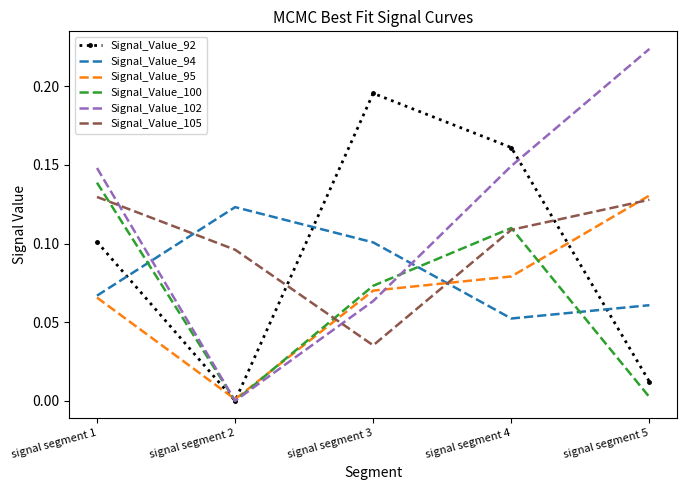

Rank the categories by Signal_Value_92 value from highest to lowest.

signal segment 3, signal segment 4, signal segment 1, signal segment 5, signal segment 2